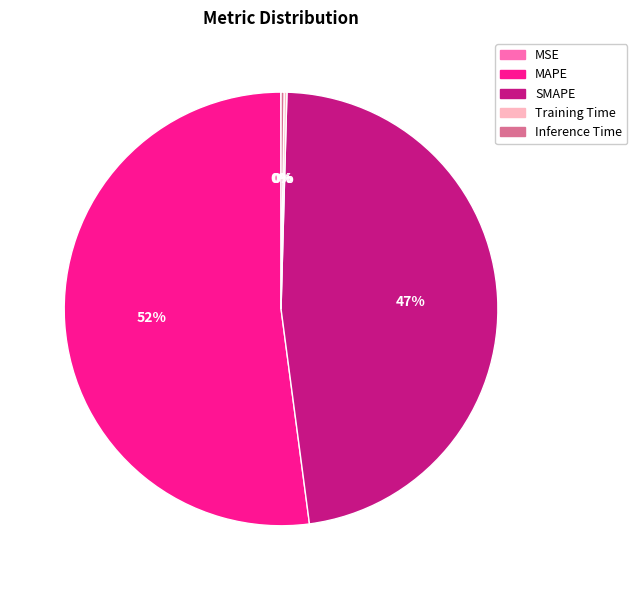

Which category has the biggest portion of the pie?

MAPE